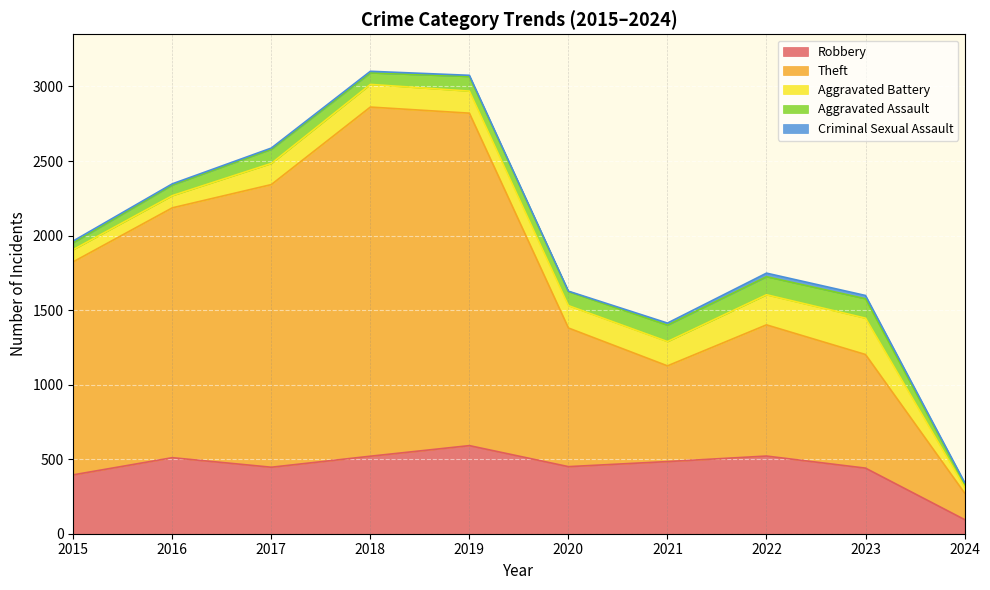

List the series in order of their peak value, highest first.

Theft, Robbery, Aggravated Battery, Aggravated Assault, Criminal Sexual Assault